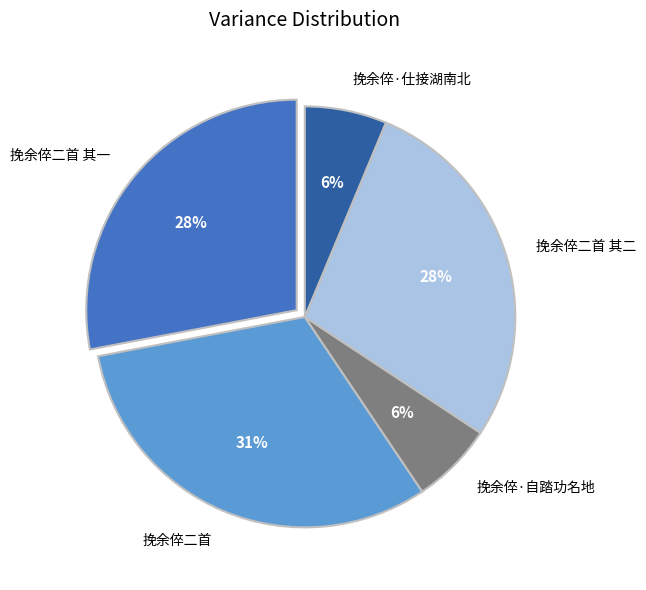

What percentage is the 挽余倅·仕接湖南北 slice, to the nearest percent?

6%